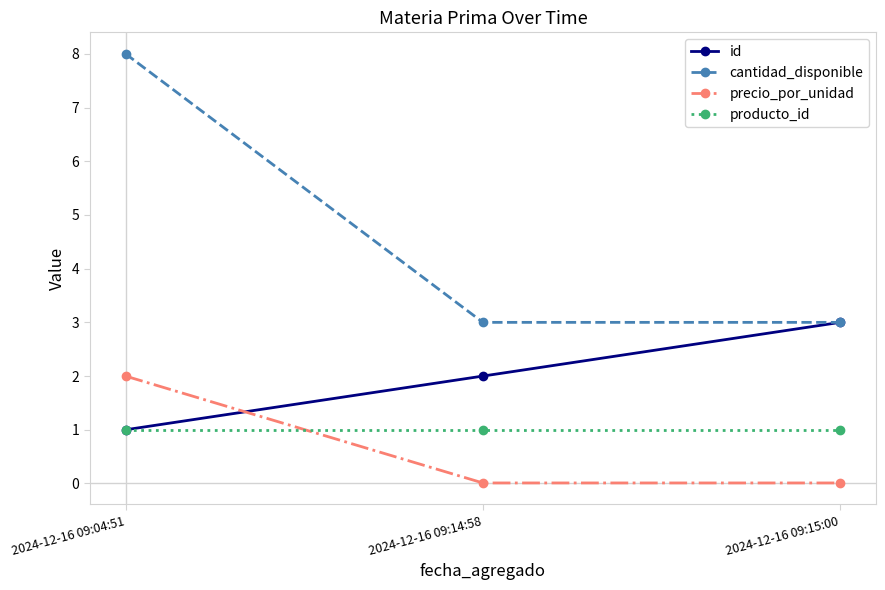

Does the chart have visible grid lines?

No